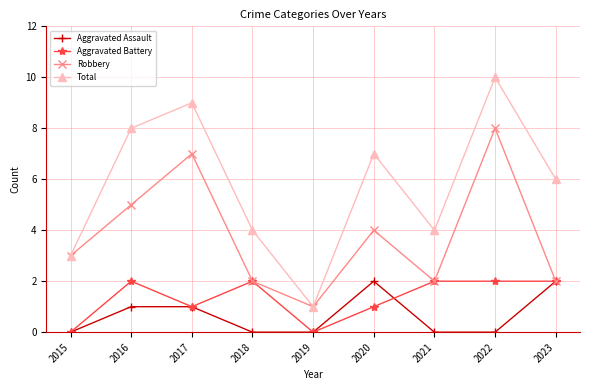

What is the average value of the Robbery series?

4